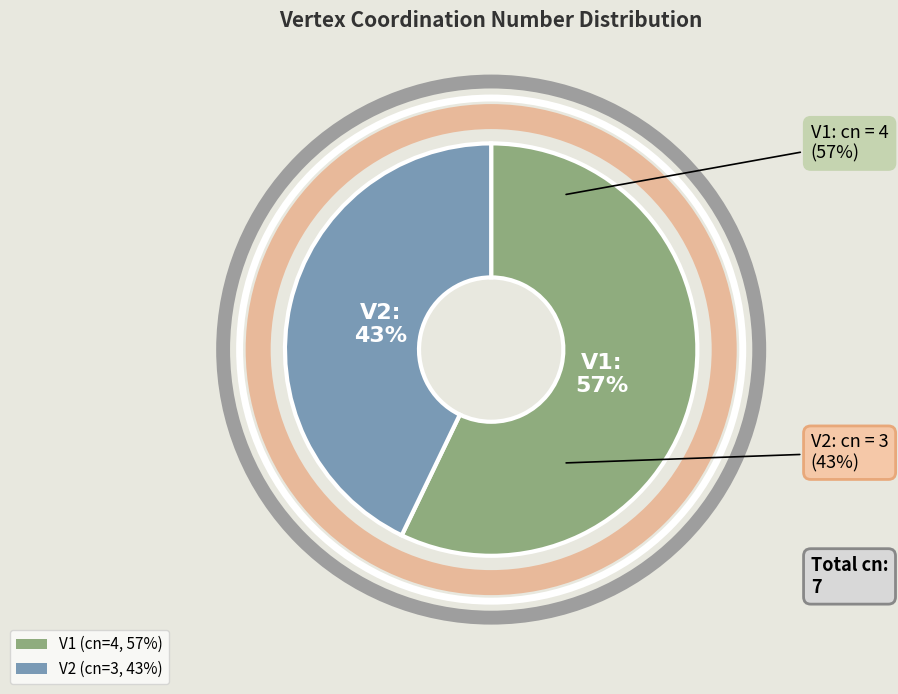

To the nearest percent, what is the average slice percentage?

50%